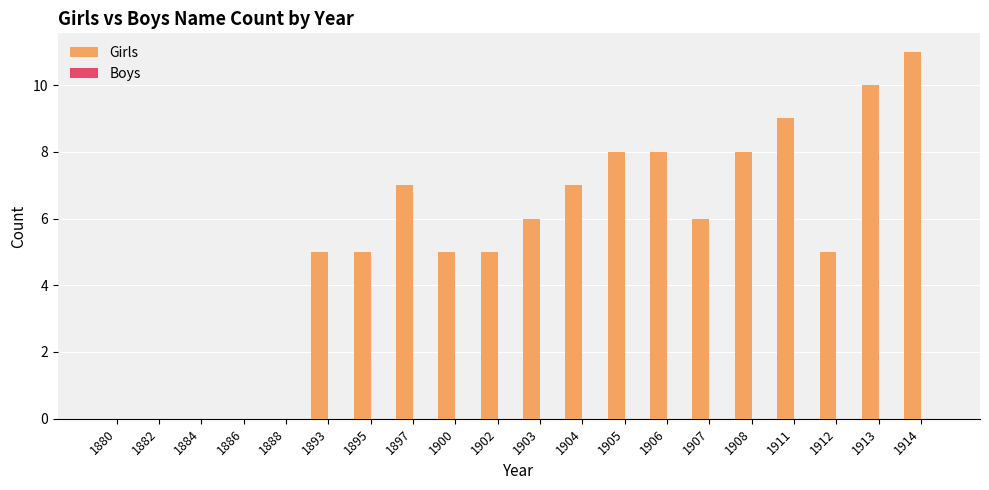

Reading left to right, list all the values displayed in this chart.

1880=0	1882=0	1884=0	1886=0	1888=0	1893=5	1895=5	1897=7	1900=5	1902=5	1903=6	1904=7	1905=8	1906=8	1907=6	1908=8	1911=9	1912=5	1913=10	1914=11